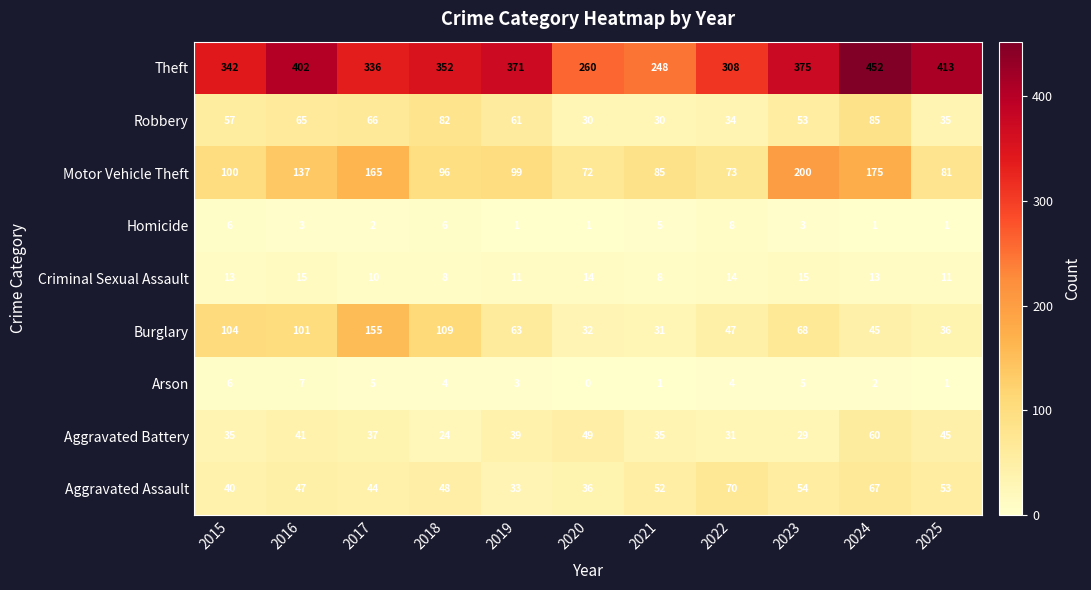

What is the lowest value of the Aggravated Assault series?

33